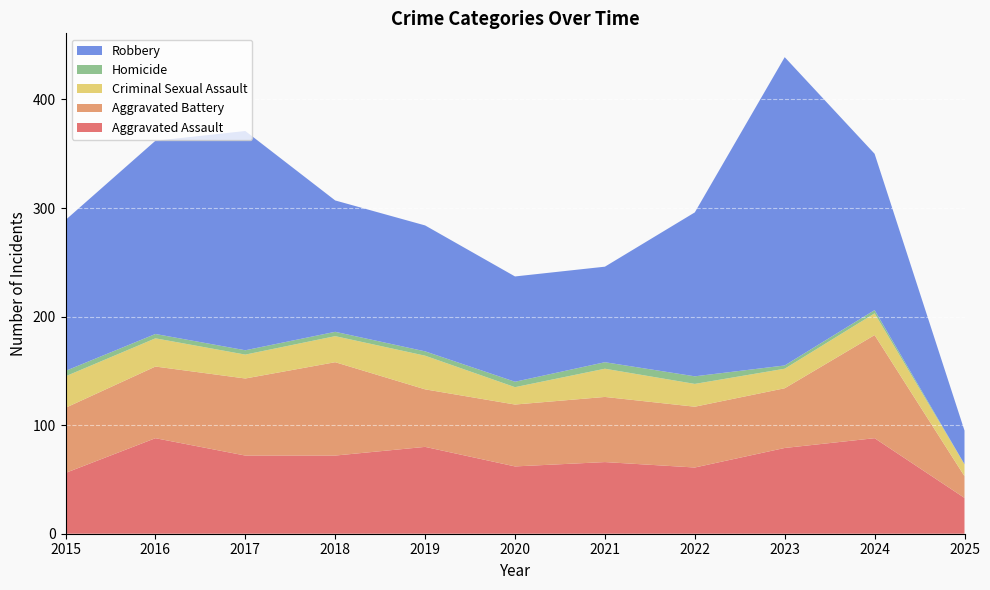

Reading left to right, extract all data points from this chart.

Aggravated Assault: 2015=56	2016=88	2017=72	2018=72	2019=80	2020=62	2021=66	2022=61	2023=79	2024=88	2025=33
Aggravated Battery: 2015=60	2016=66	2017=71	2018=86	2019=53	2020=57	2021=60	2022=56	2023=55	2024=95	2025=20
Criminal Sexual Assault: 2015=29	2016=26	2017=22	2018=24	2019=31	2020=16	2021=26	2022=21	2023=18	2024=20	2025=11
Homicide: 2015=5	2016=4	2017=4	2018=4	2019=4	2020=5	2021=6	2022=7	2023=3	2024=3	2025=0
Robbery: 2015=139	2016=178	2017=202	2018=121	2019=116	2020=97	2021=88	2022=151	2023=284	2024=144	2025=31